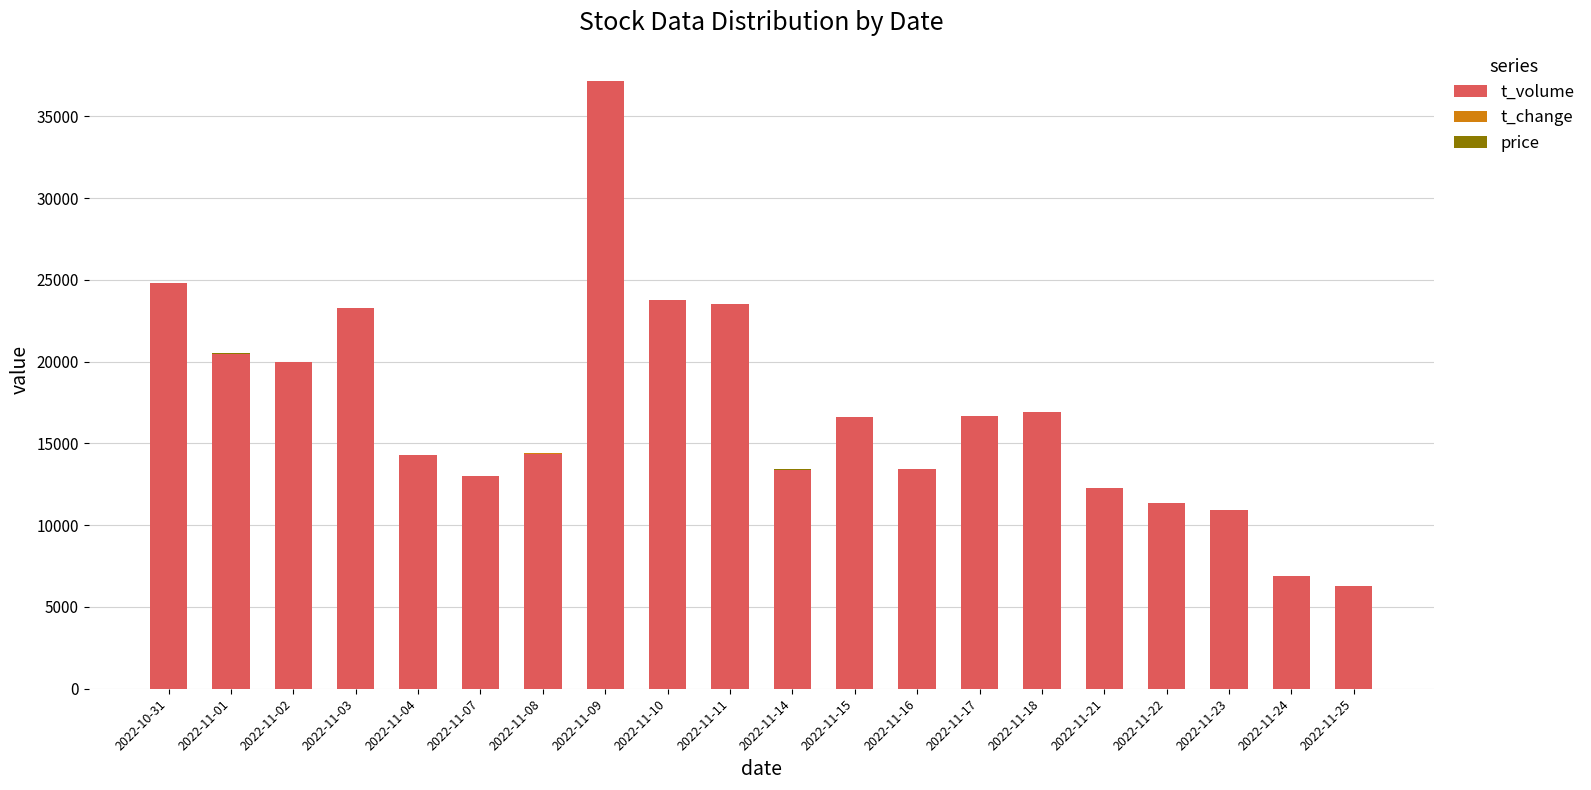

How many series are shown in this chart?

3